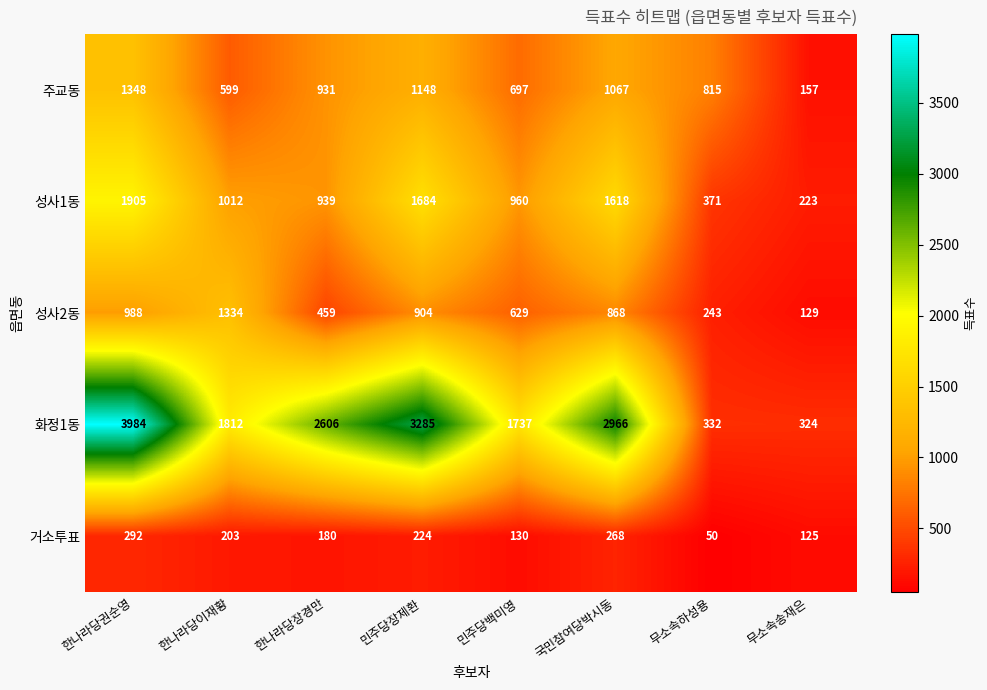

True or false: 거소투표 has a value of 15 at 무소속하성용.

False